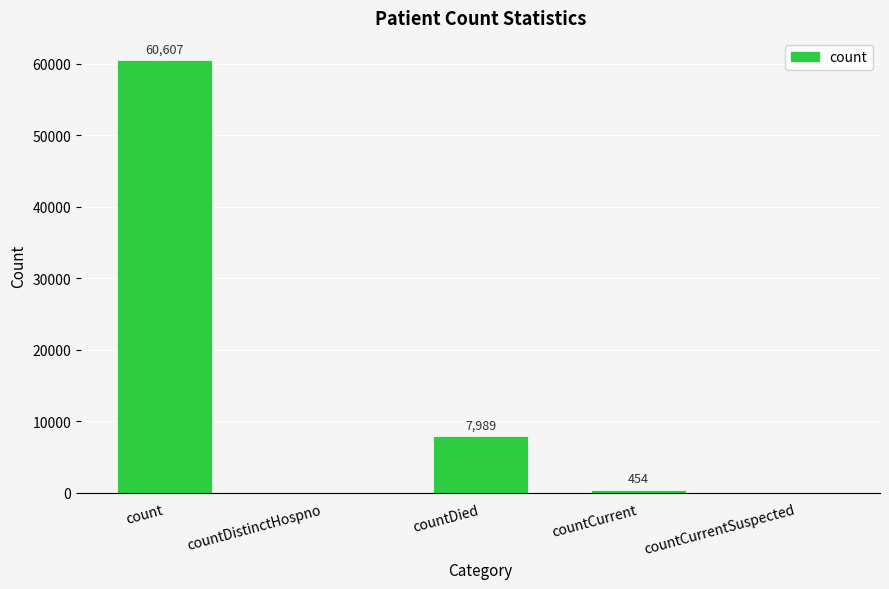

What is the maximum value shown in the chart?

60607